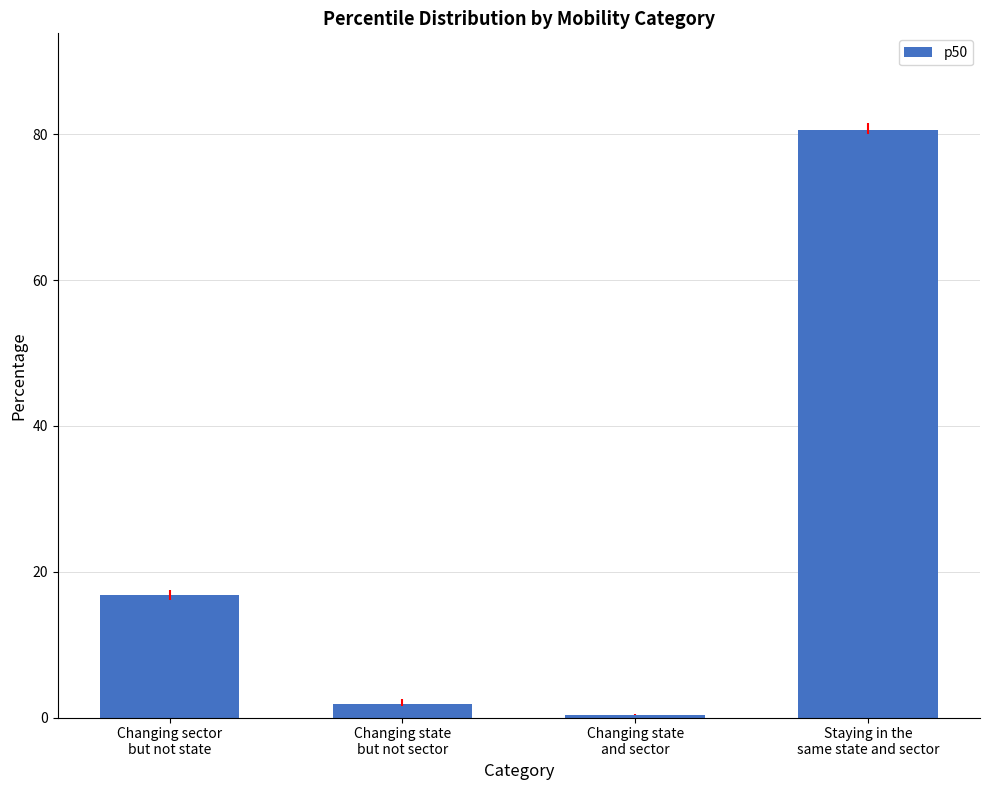

How many bars are there in total?

4